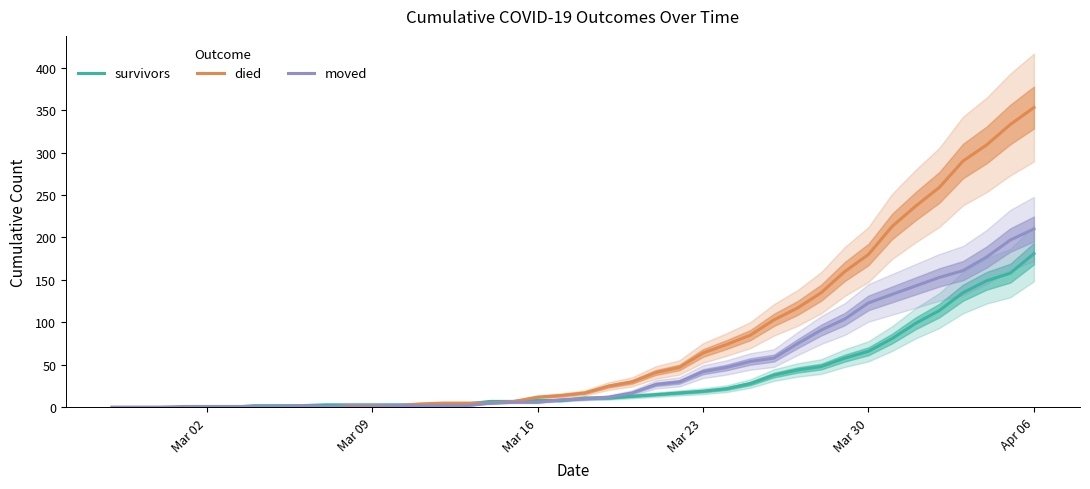

How many distinct data groups are displayed?

3